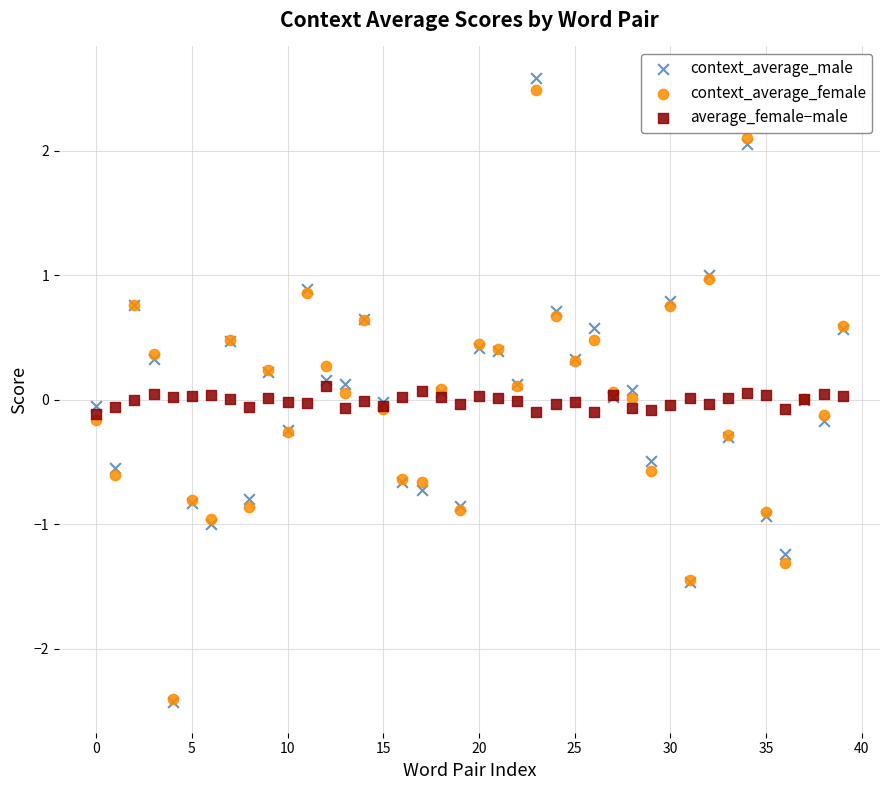

Which series has the largest Y range (max minus min)?

context_average_male